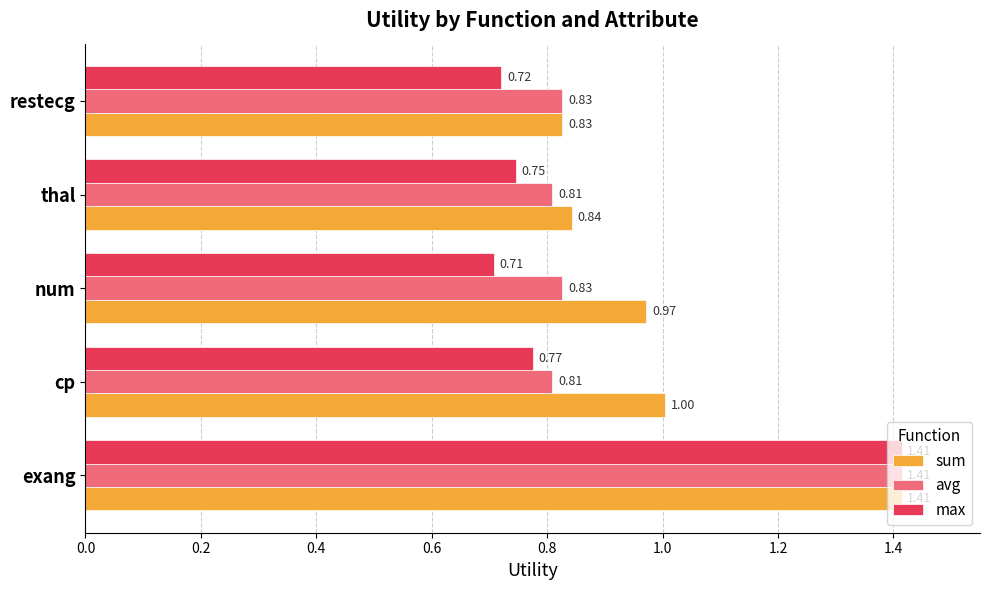

Which series changed the most between cp and num?

max